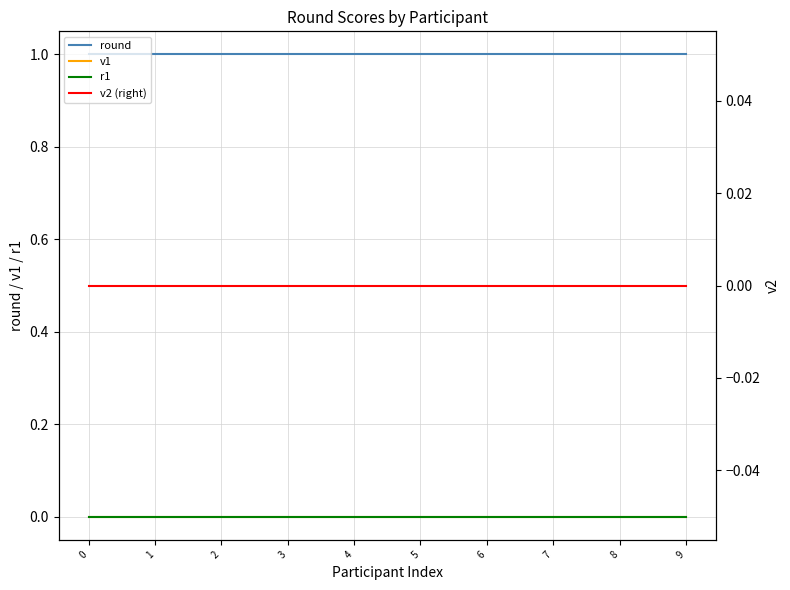

True or false: r1 and v1 intersect in this chart.

False